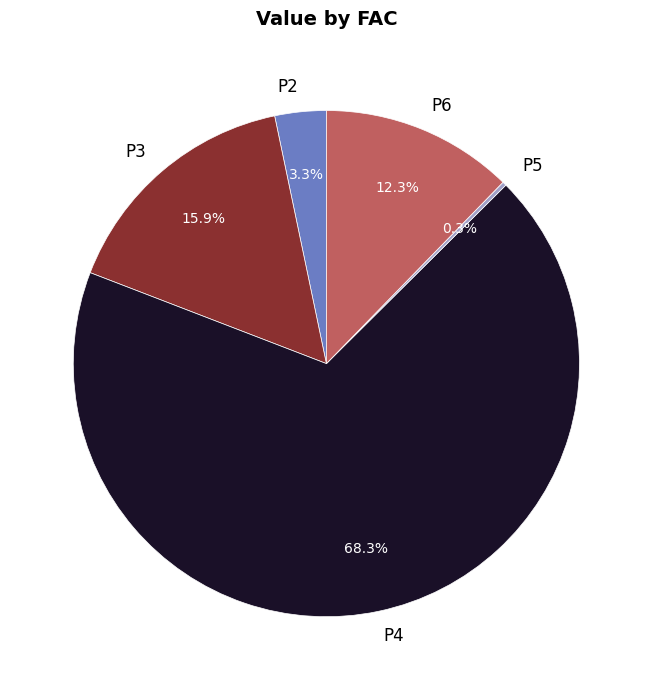

What portion of the pie excludes P6?

87.7%